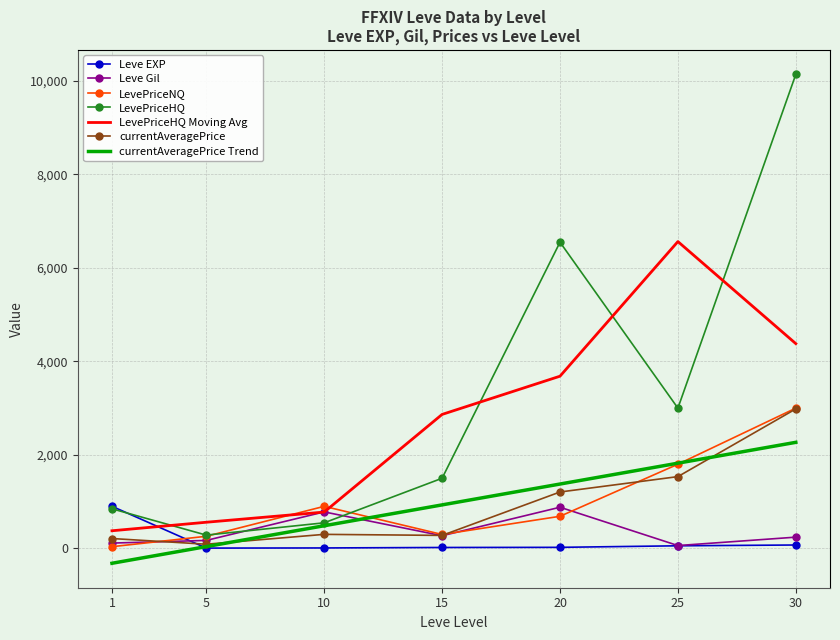

Is the value of currentAveragePrice Trend at 30 greater than the value of LevePriceHQ Moving Avg at 10?

Yes